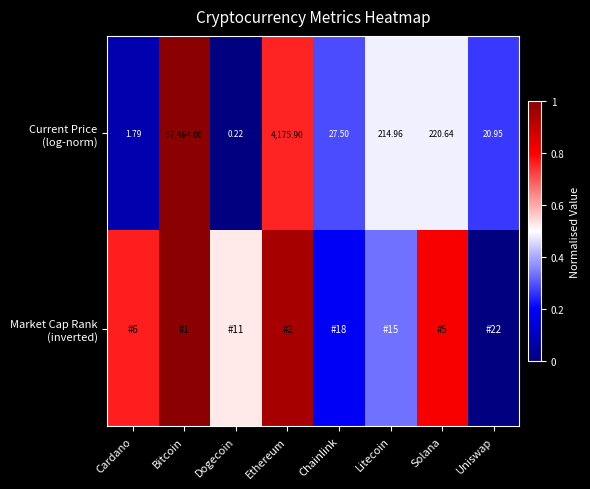

What is the sum of all Market Cap Rank (inverted) values?

4.6